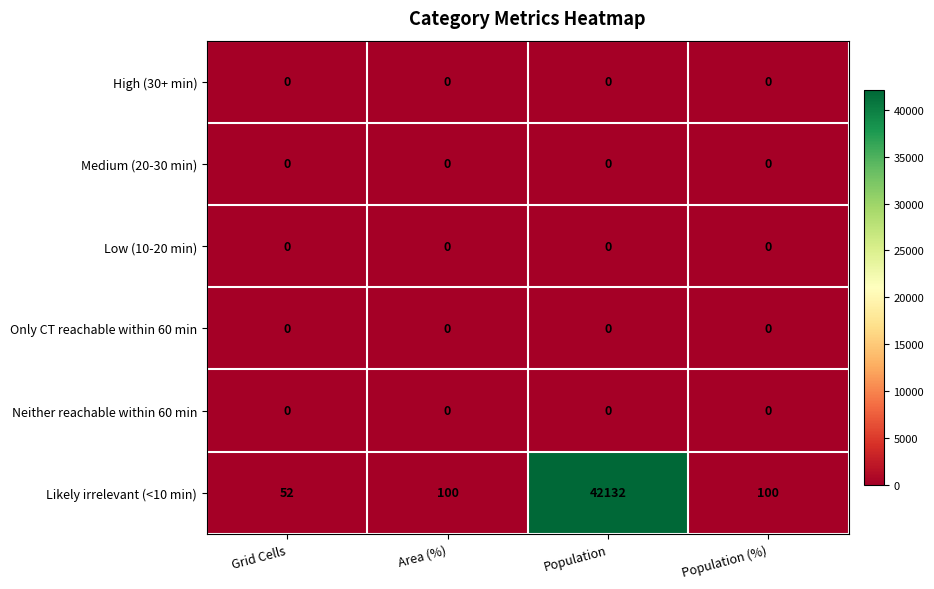

How many categories are shown in the chart?

4